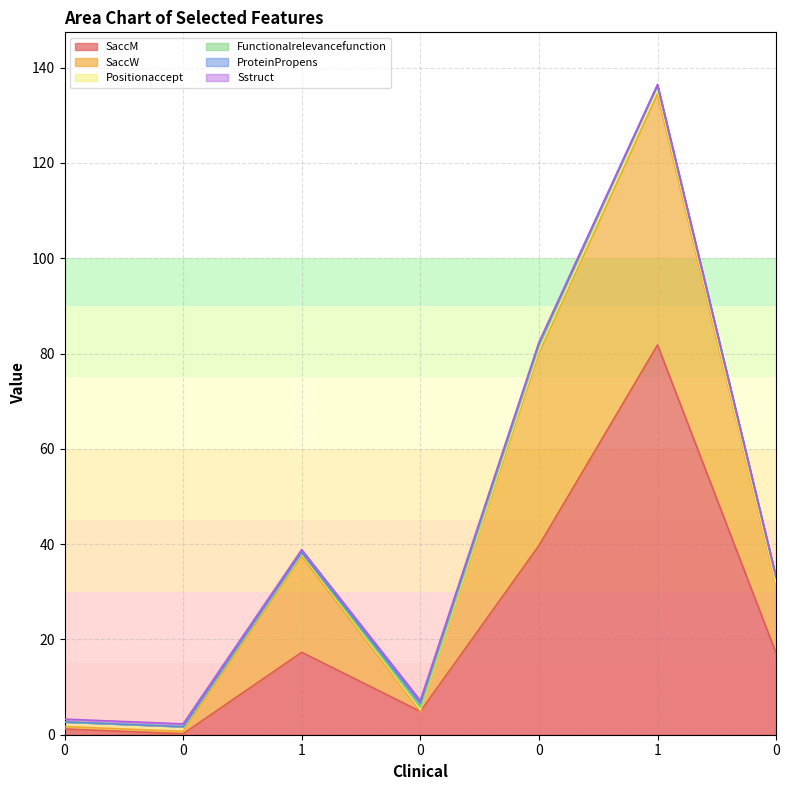

At 0, list the series in order from smallest to largest.

Functionalrelevancefunction, ProteinPropens, SaccW, Sstruct, Positionaccept, SaccM